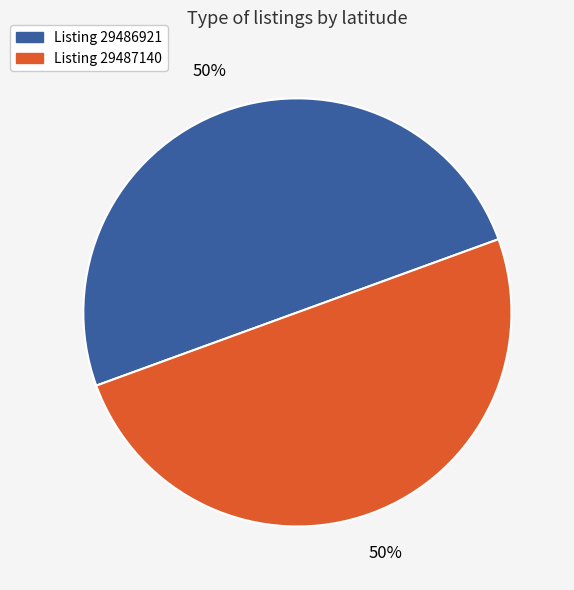

How many slices are in this pie chart?

2